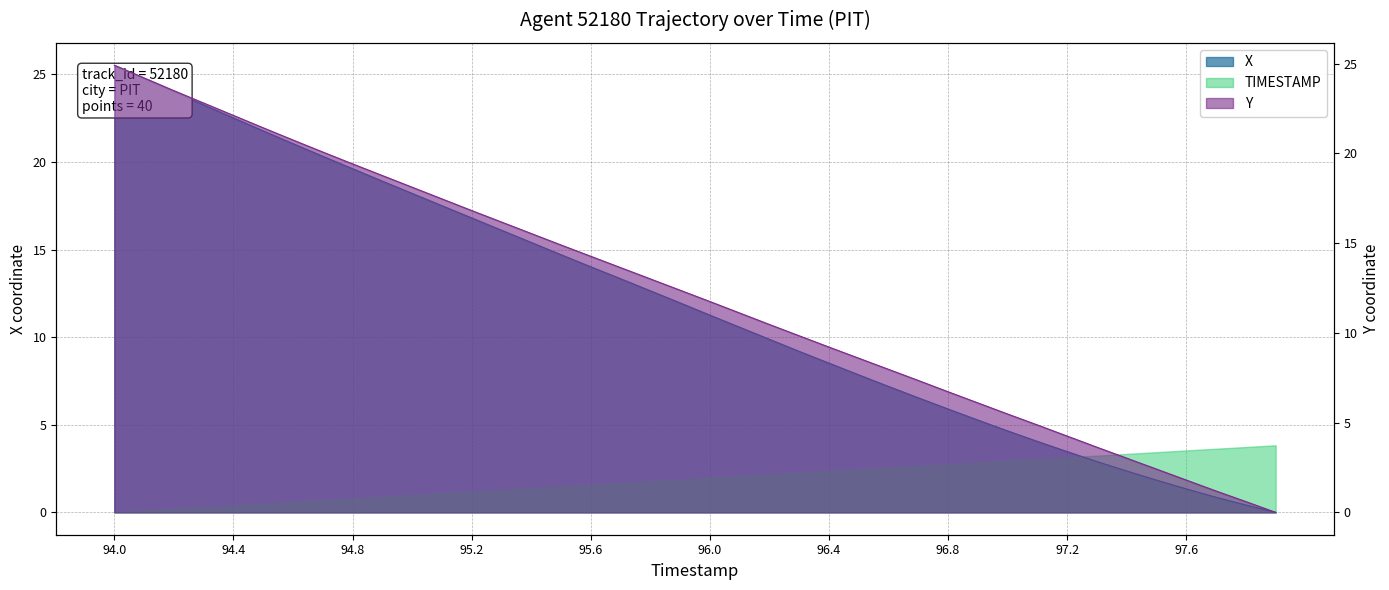

Which series has the largest range (max minus min)?

X